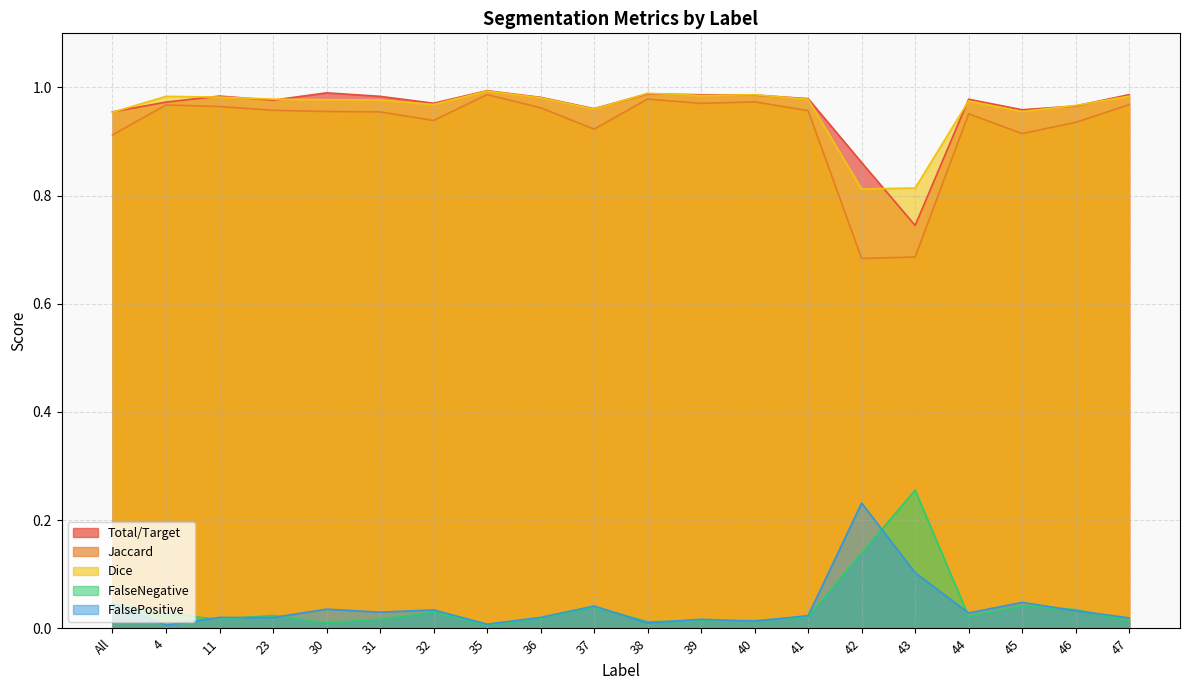

How many lines are shown in the chart?

5